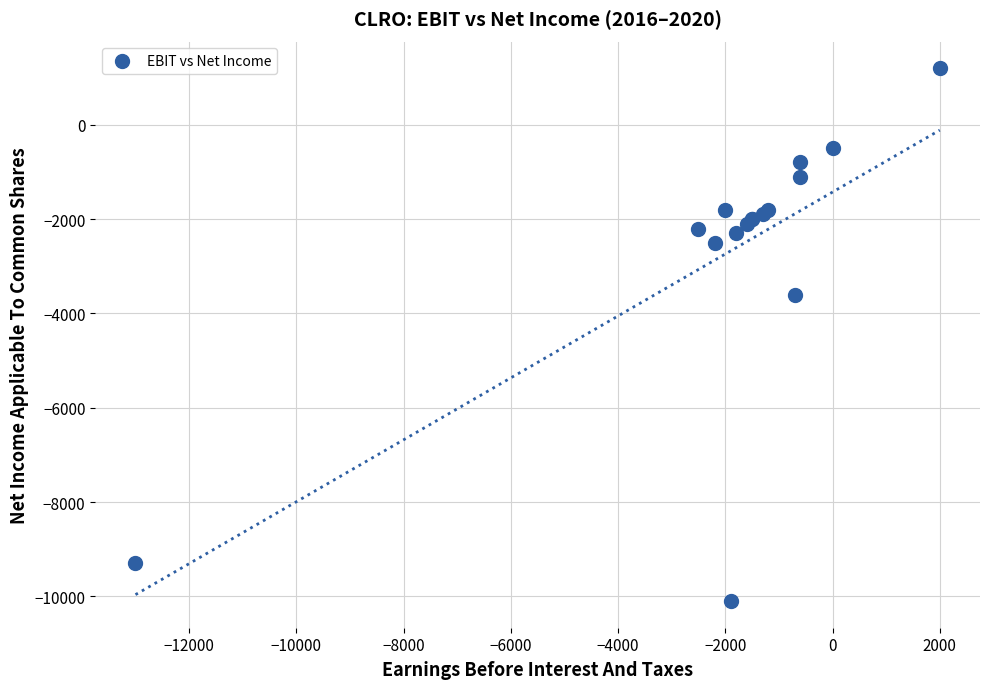

What Y value in the scatter plot is closest to -4450?

-3600